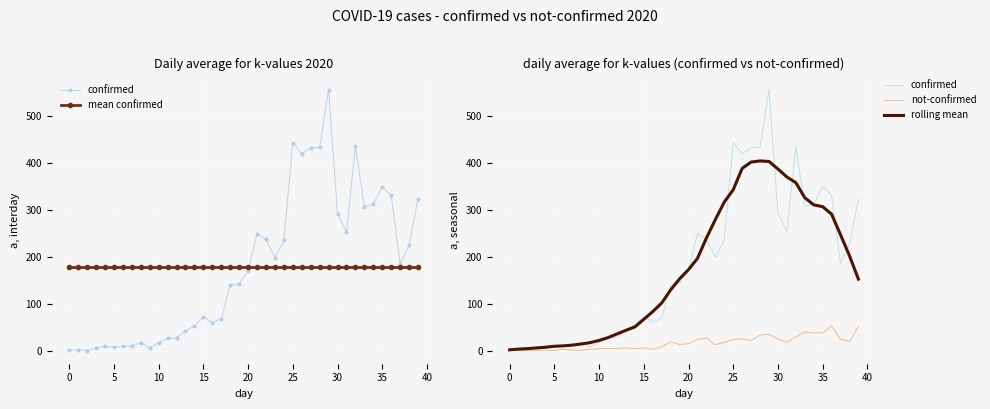

What is the average value of the rolling mean series?

172.7